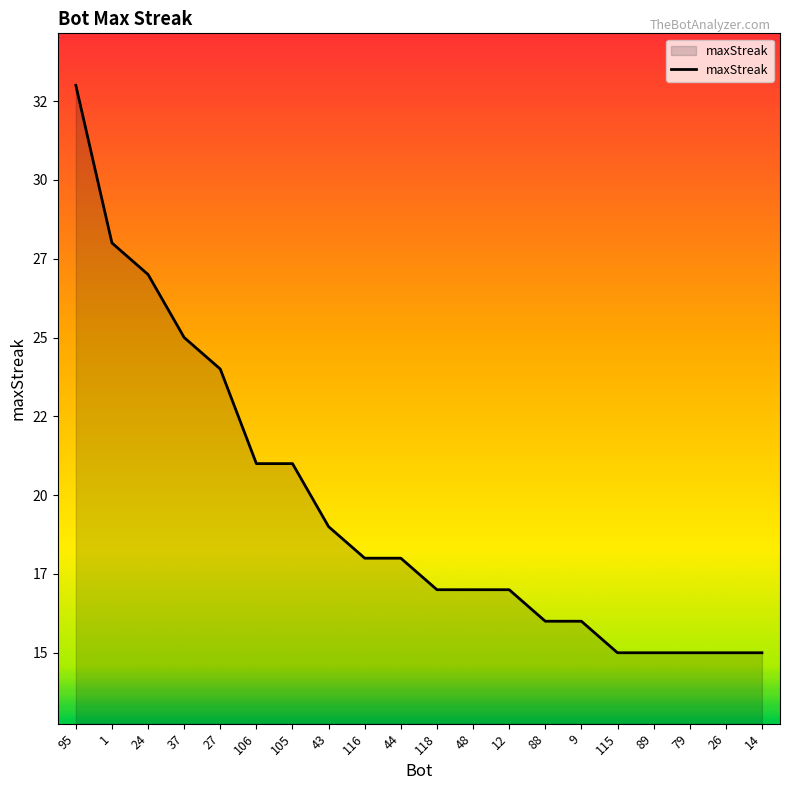

The value at 95 is 33. True or false?

True